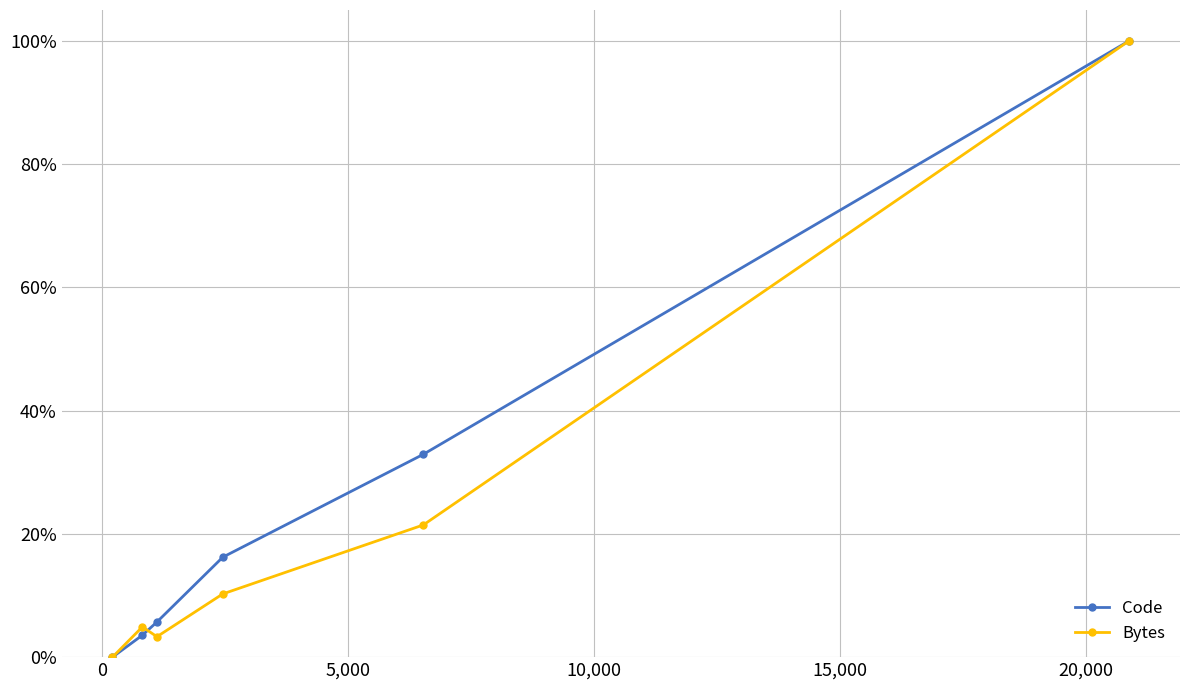

How many lines are shown in the chart?

2